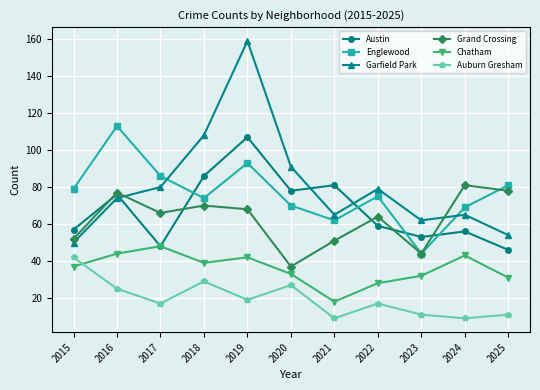

How many data points in Austin are less than 59?

5